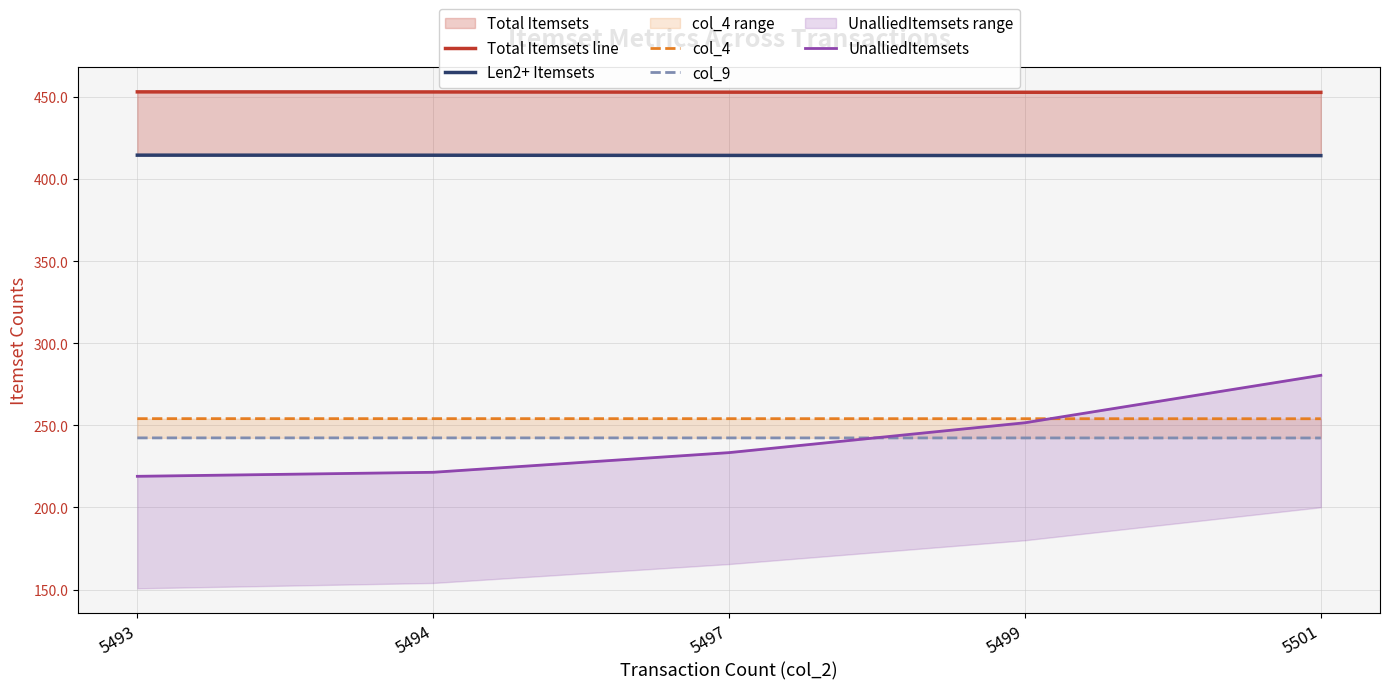

Which series has the largest total across all categories?

Total Itemsets line